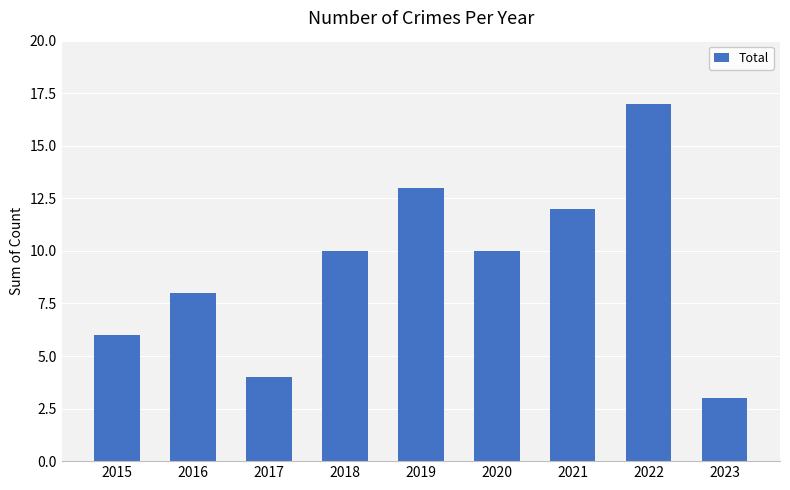

What is the change in value from 2019 to 2021?

-1